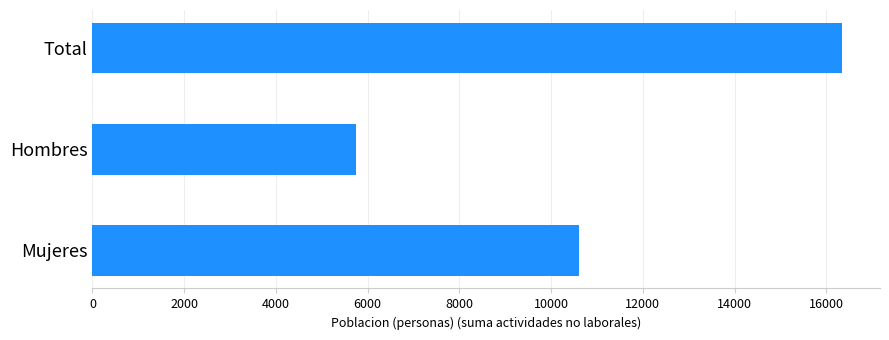

List the labels in order of value, smallest first.

Hombres, Mujeres, Total